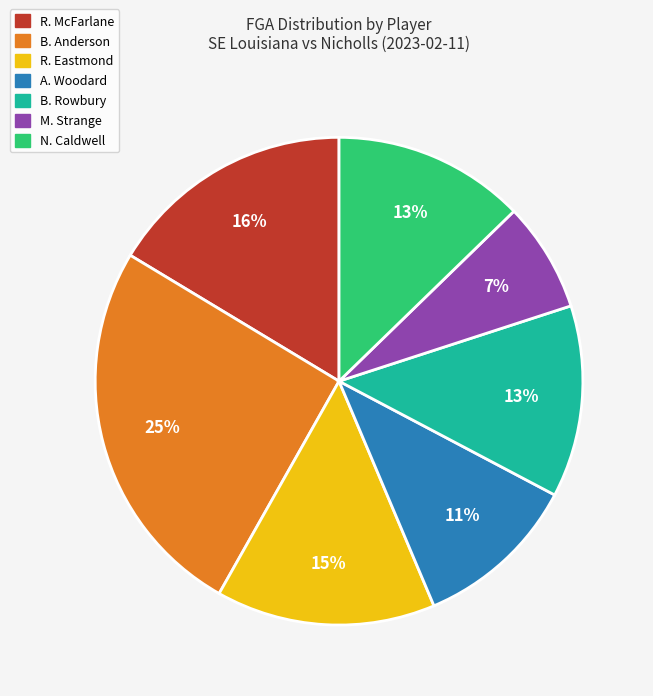

The N. Caldwell slice represents 13% of the pie. True or false?

True